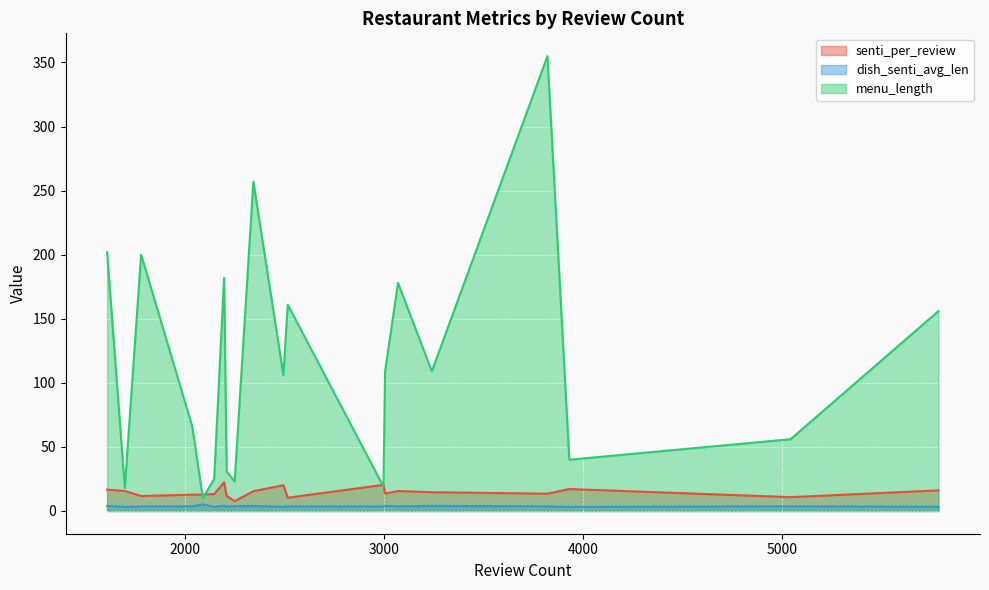

What is the minimum value for senti_per_review?

7.7